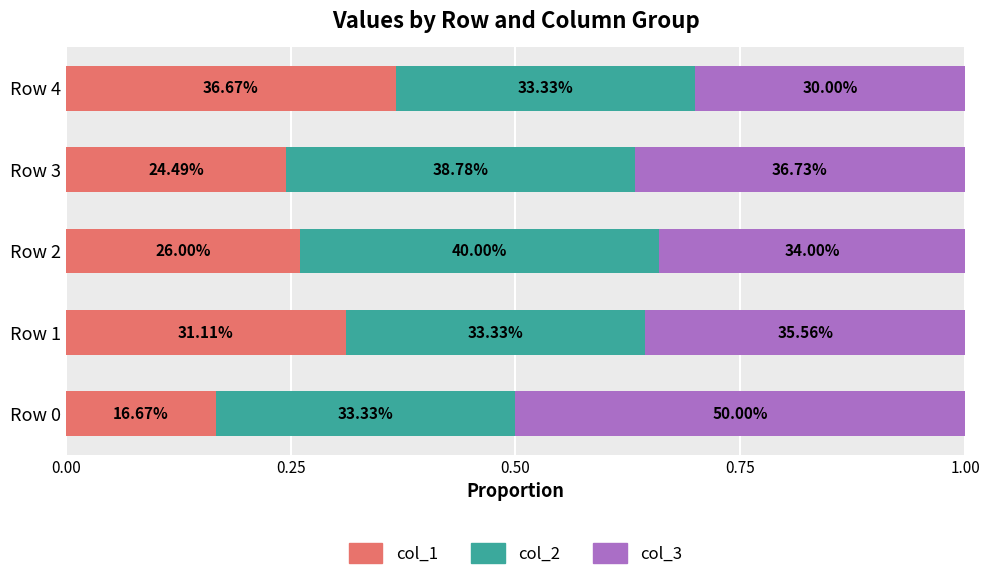

What are all the series names shown in the legend?

col_1, col_2, col_3